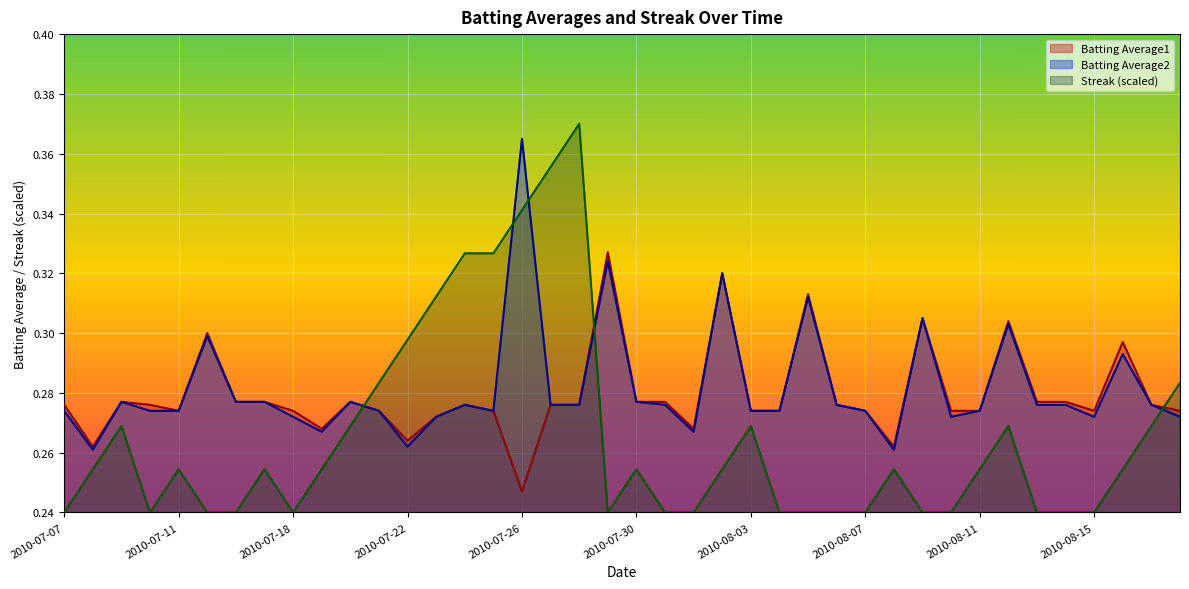

What are all the series names shown in the legend?

Batting Average1, Batting Average2, Streak (scaled)